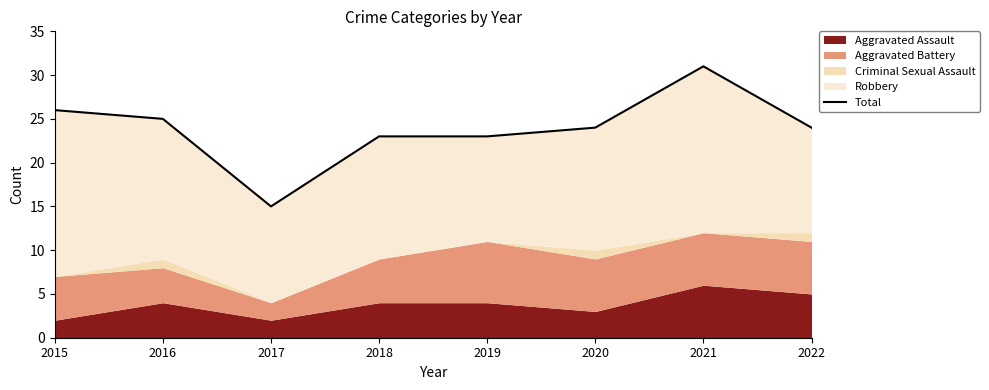

What is the value of the 4th point from the left?

23